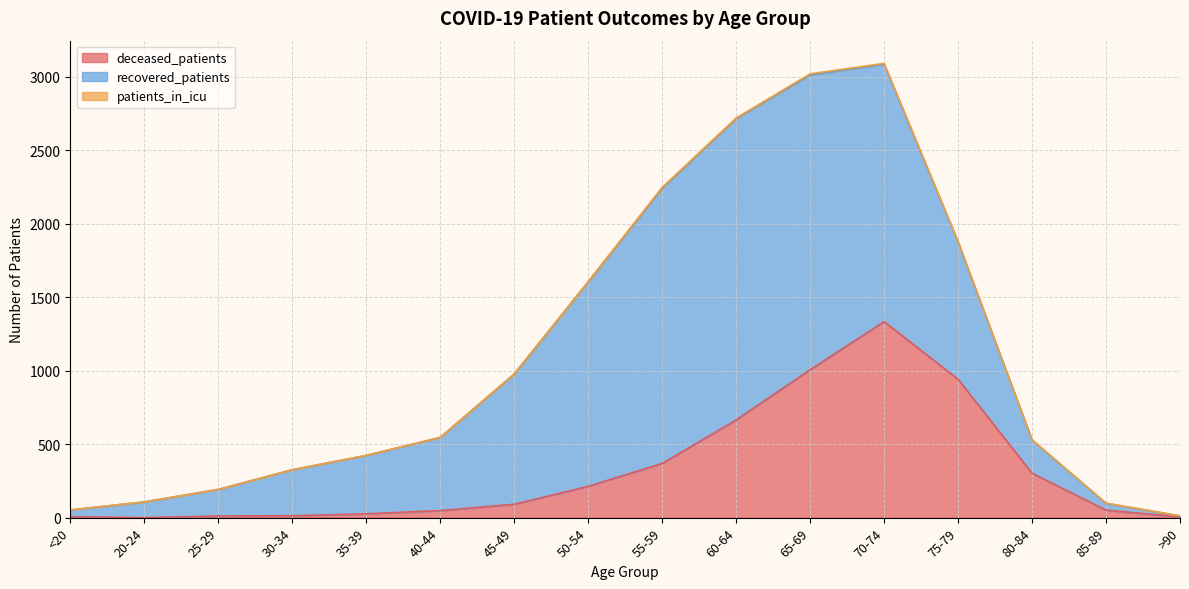

Which series has the widest spread of values?

recovered_patients